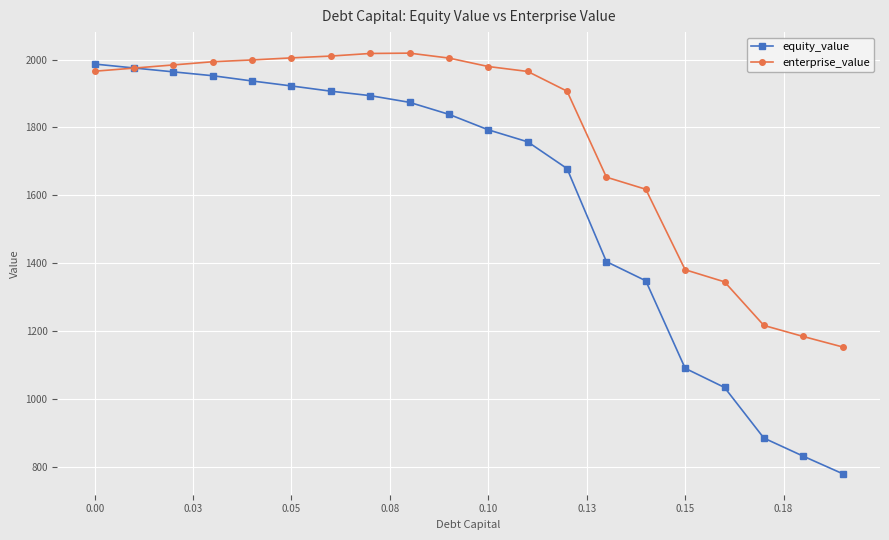

Which series has the largest range (max minus min)?

equity_value